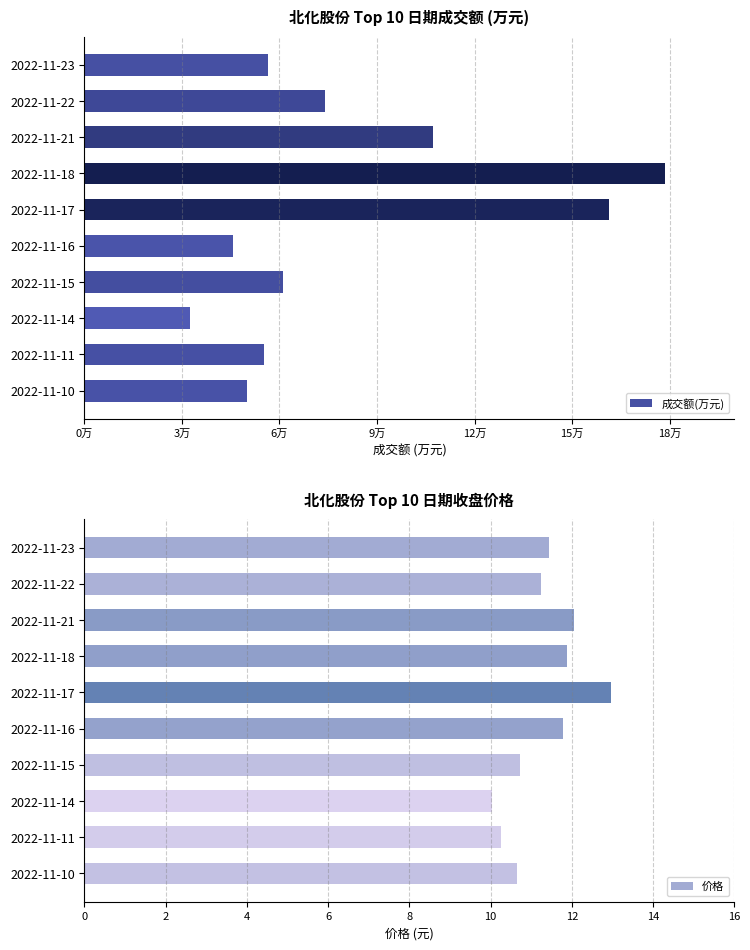

Reading left to right, extract all data points from this chart.

成交额(万元): 56311.0	74059.0	107302.0	178525.0	161492.0	45783.0	61097.0	32404.0	55139.0	49975.0
价格: 11.4	11.2	12.1	11.9	13.0	11.8	10.7	10.0	10.2	10.6